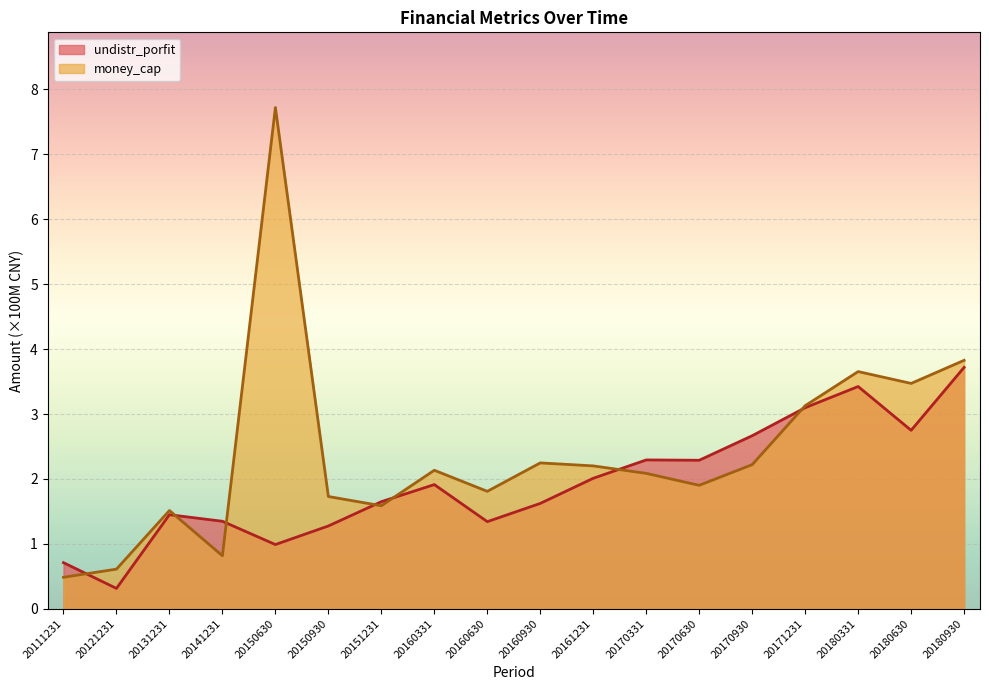

Reading right to left, transcribe all the data shown in this chart.

undistr_porfit: 3.7	2.7	3.4	3.1	2.7	2.3	2.3	2.0	1.6	1.3	1.9	1.6	1.3	1.0	1.3	1.4	0.3	0.7
money_cap: 3.8	3.5	3.7	3.1	2.2	1.9	2.1	2.2	2.2	1.8	2.1	1.6	1.7	7.7	0.8	1.5	0.6	0.5